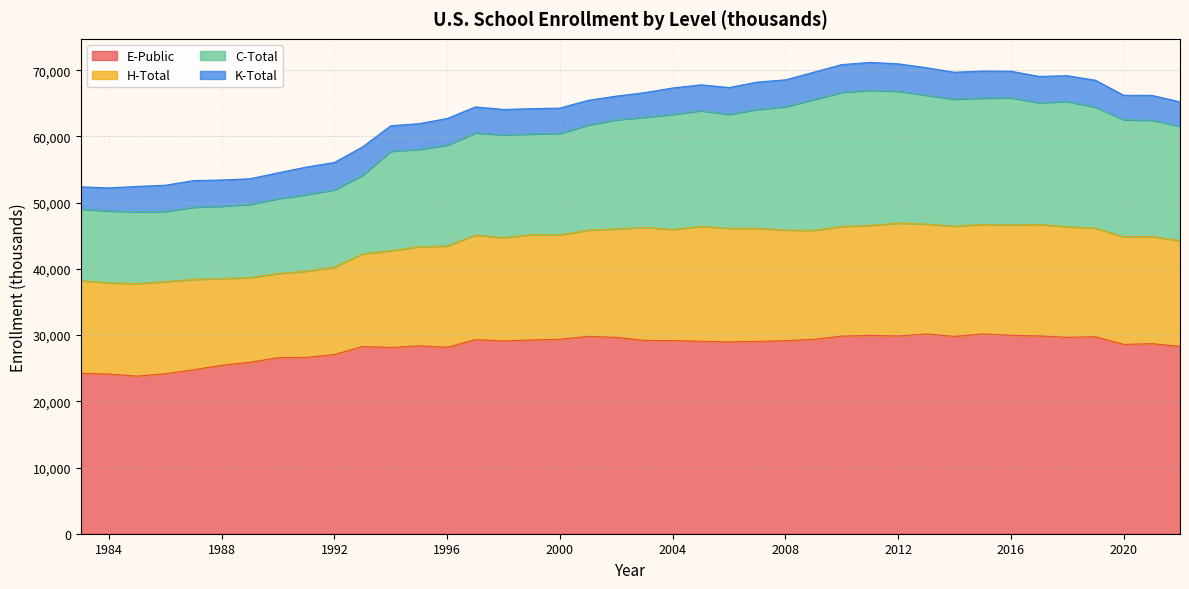

What is the greatest value displayed?

30173